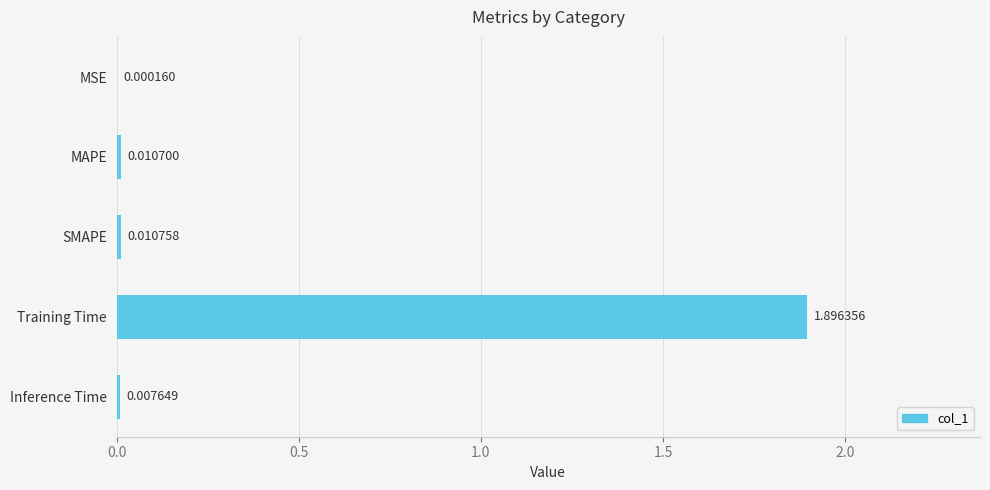

At which label is the value closest to 0?

MSE